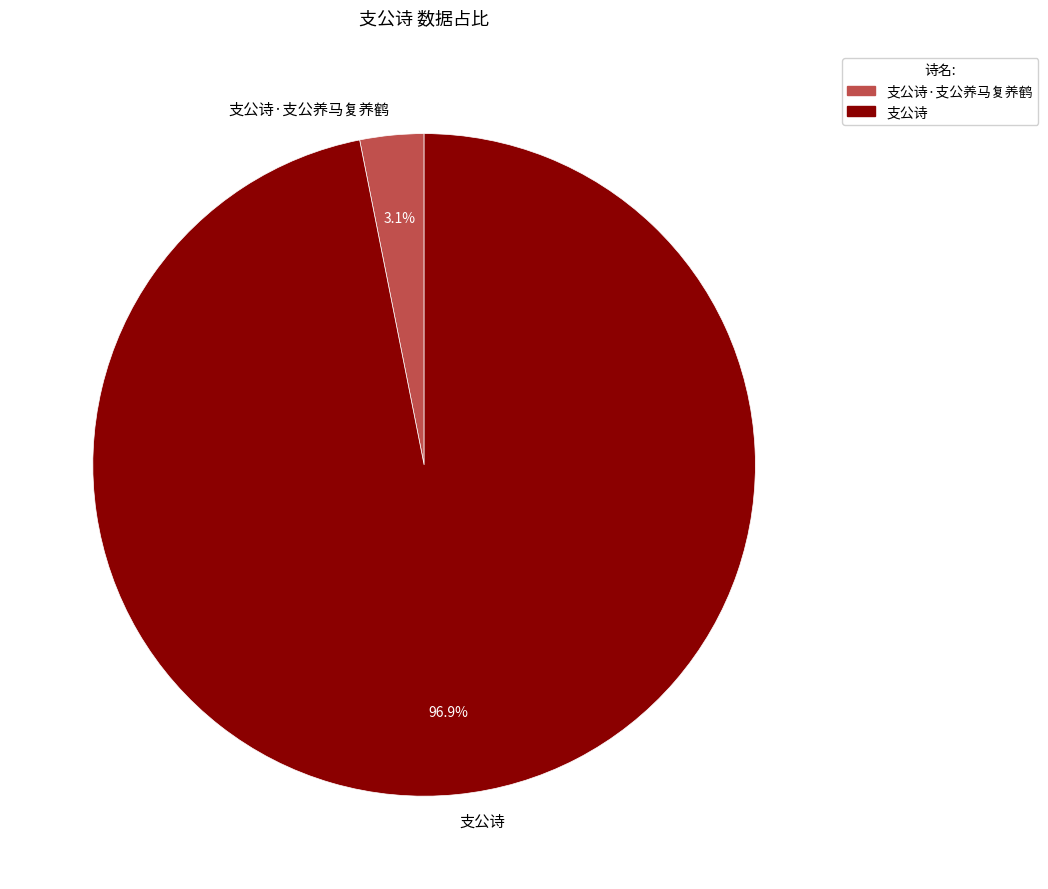

Which has a higher value, 支公诗·支公养马复养鹤 or 支公诗?

支公诗